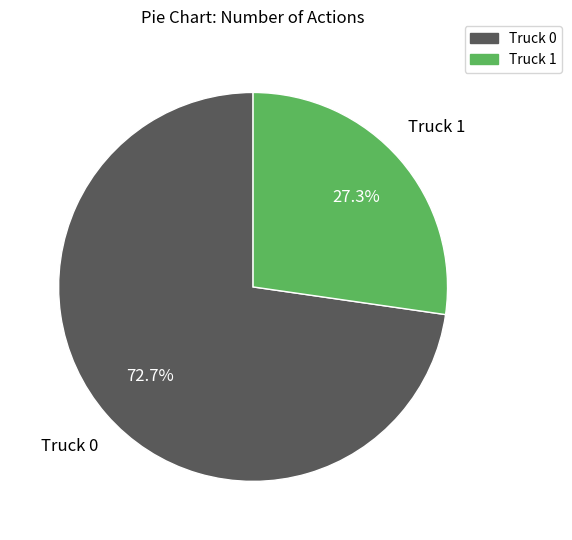

Which slice is the largest?

Truck 0